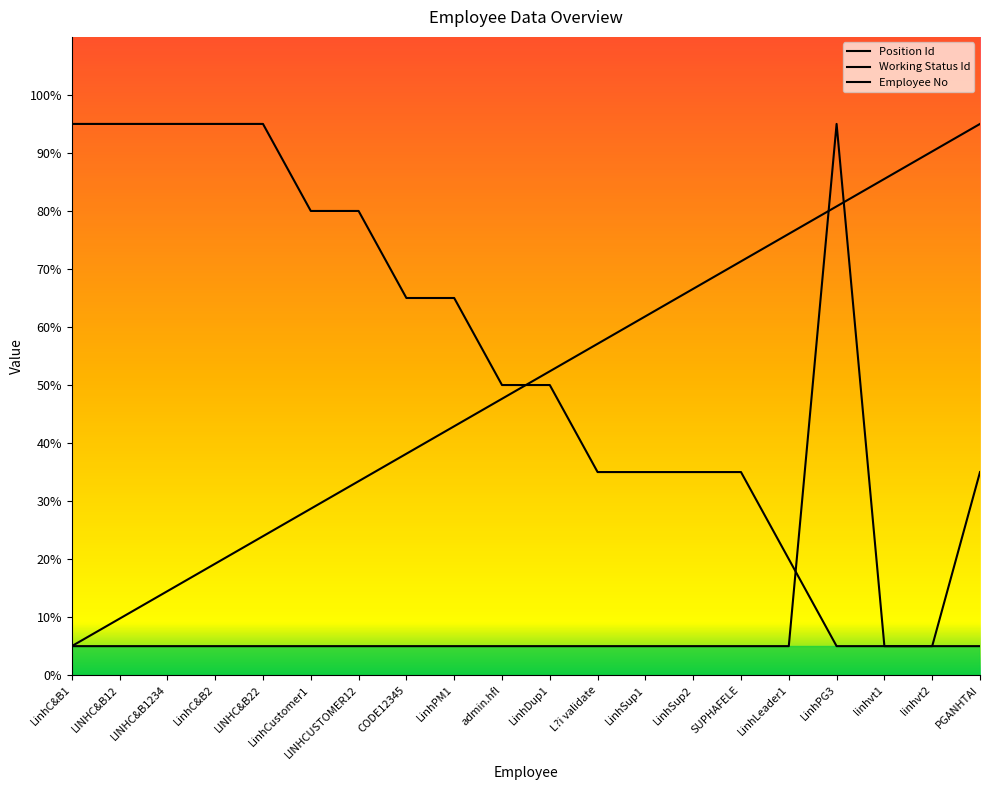

What is the difference between the highest and lowest values at LINHC&B12?

90.0